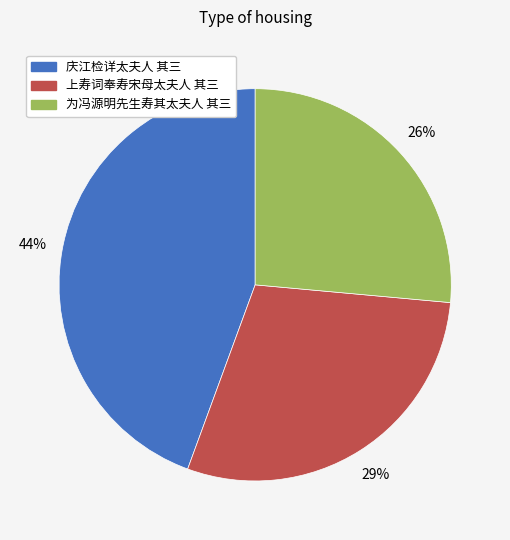

To the nearest percent, what is the combined percentage of 上寿词奉寿宋母太夫人 其三 and 为冯源明先生寿其太夫人 其三?

56%